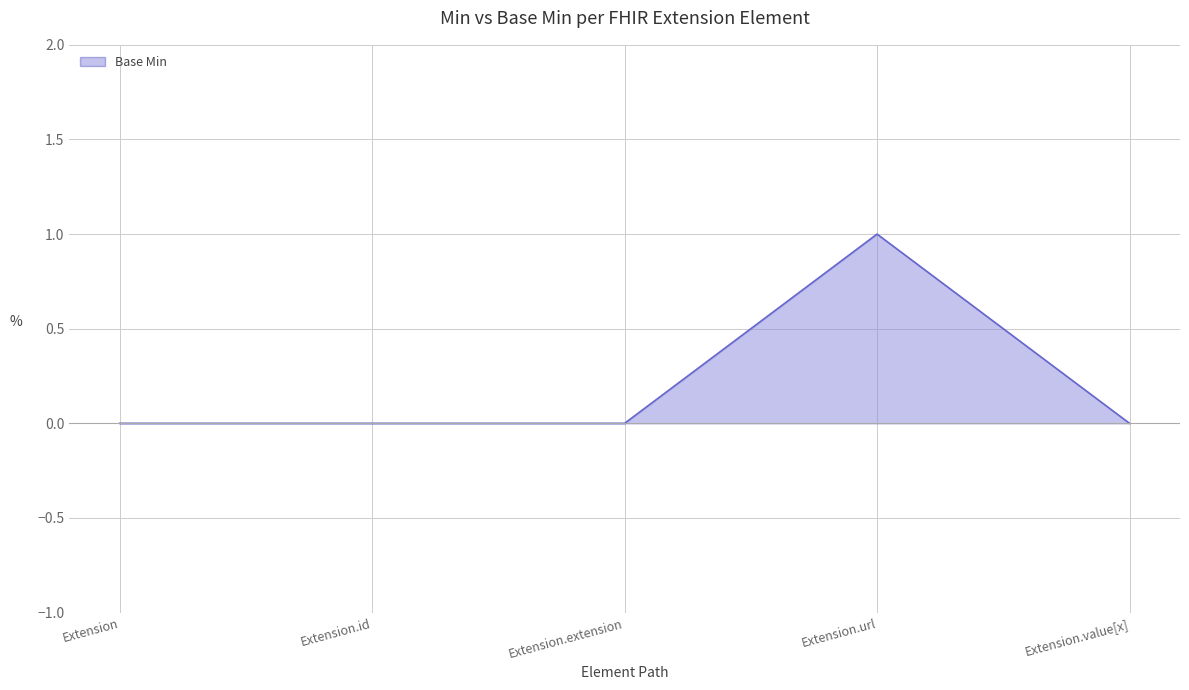

What position from the left is Extension?

1